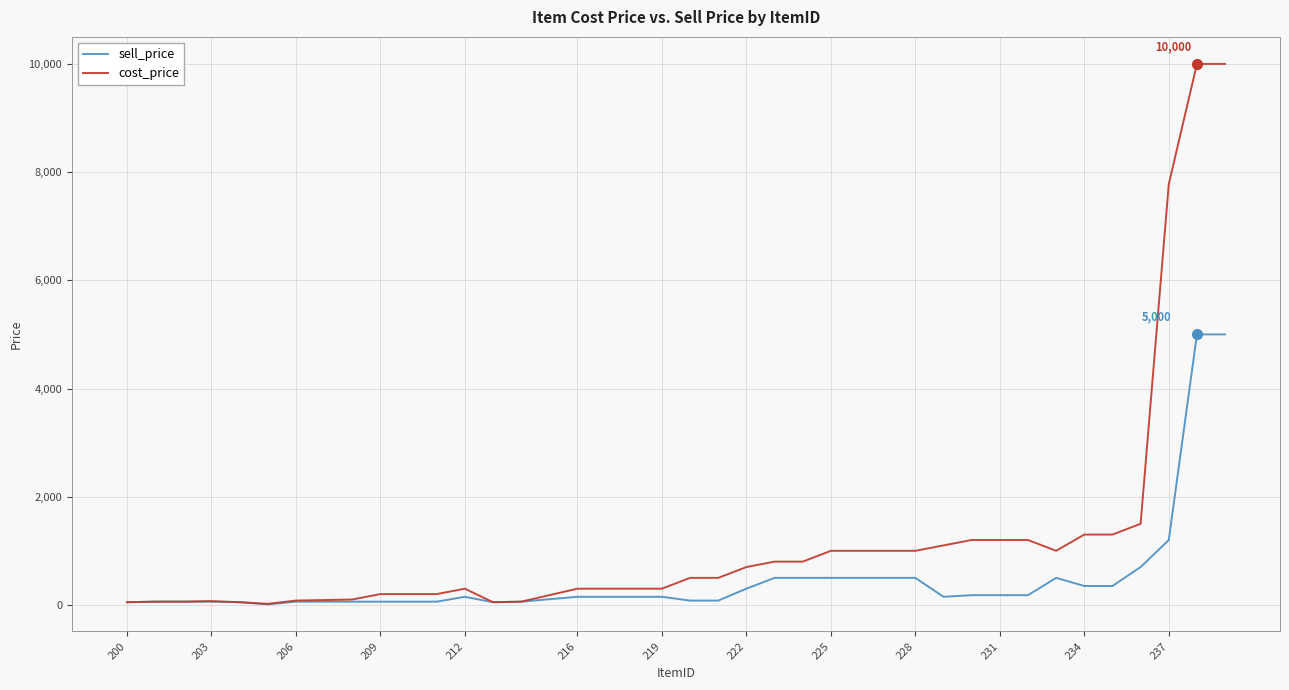

Which series has the largest total across all categories?

cost_price